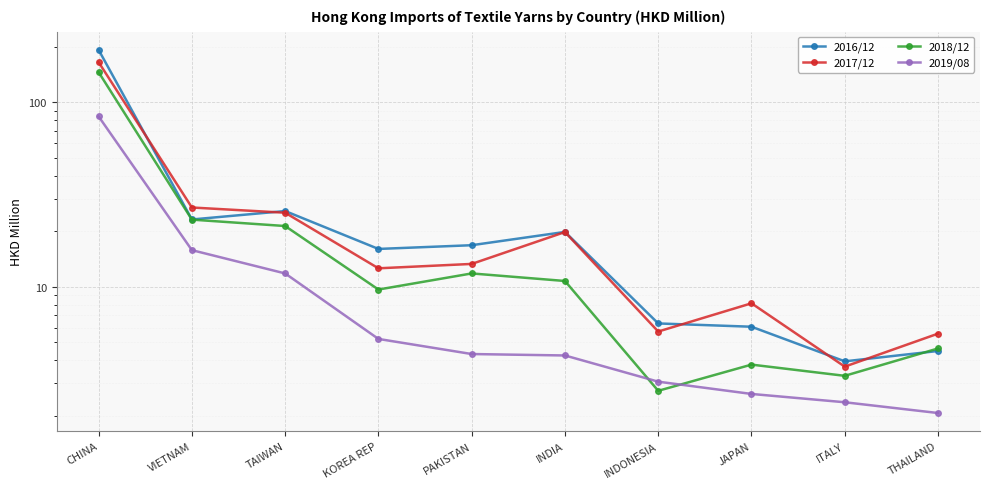

Reading left to right, extract all data points from this chart.

2016/12: 192.5	23.2	25.8	16.1	16.8	19.9	6.3	6.1	3.9	4.5
2017/12: 165.1	26.9	25.2	12.6	13.3	19.8	5.7	8.1	3.7	5.6
2018/12: 145.7	23.1	21.4	9.7	11.8	10.8	2.7	3.8	3.3	4.6
2019/08: 83.9	15.8	11.8	5.2	4.3	4.2	3.1	2.6	2.4	2.1